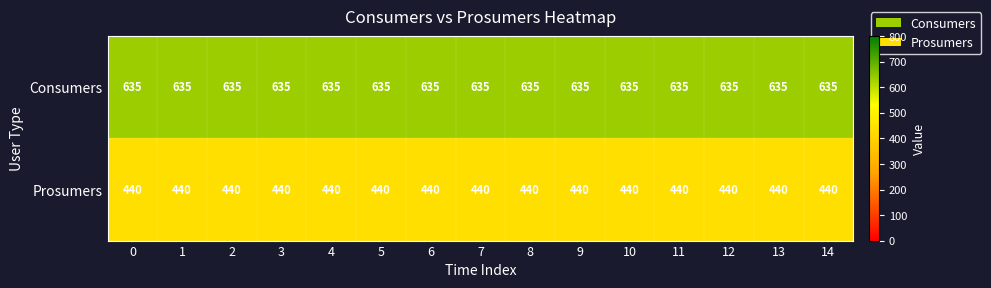

What is the total value across all series at 14?

1075